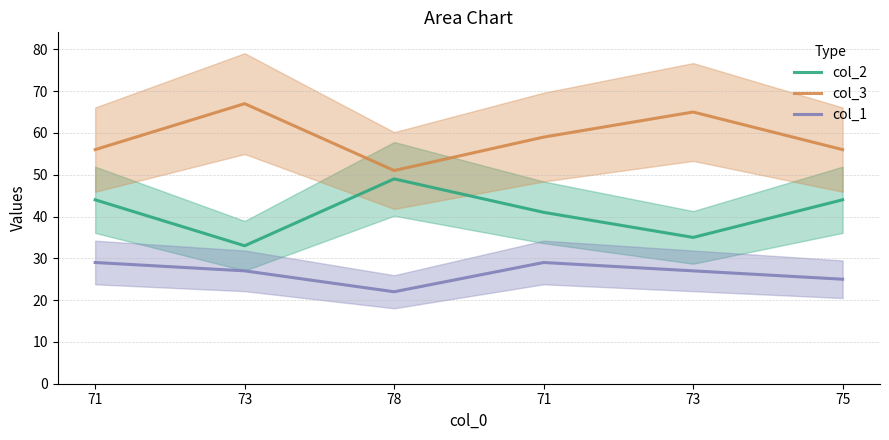

True or false: col_2 and col_1 cross at least once.

False